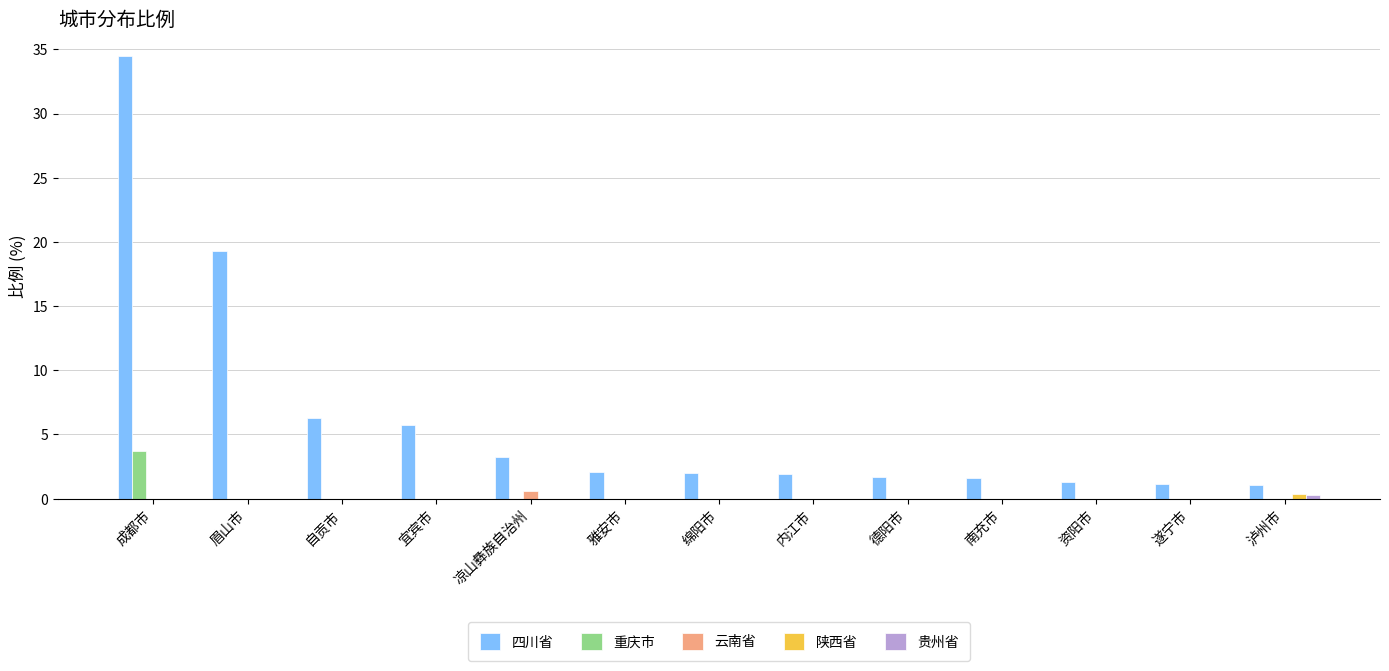

Which series has the widest spread of values?

四川省